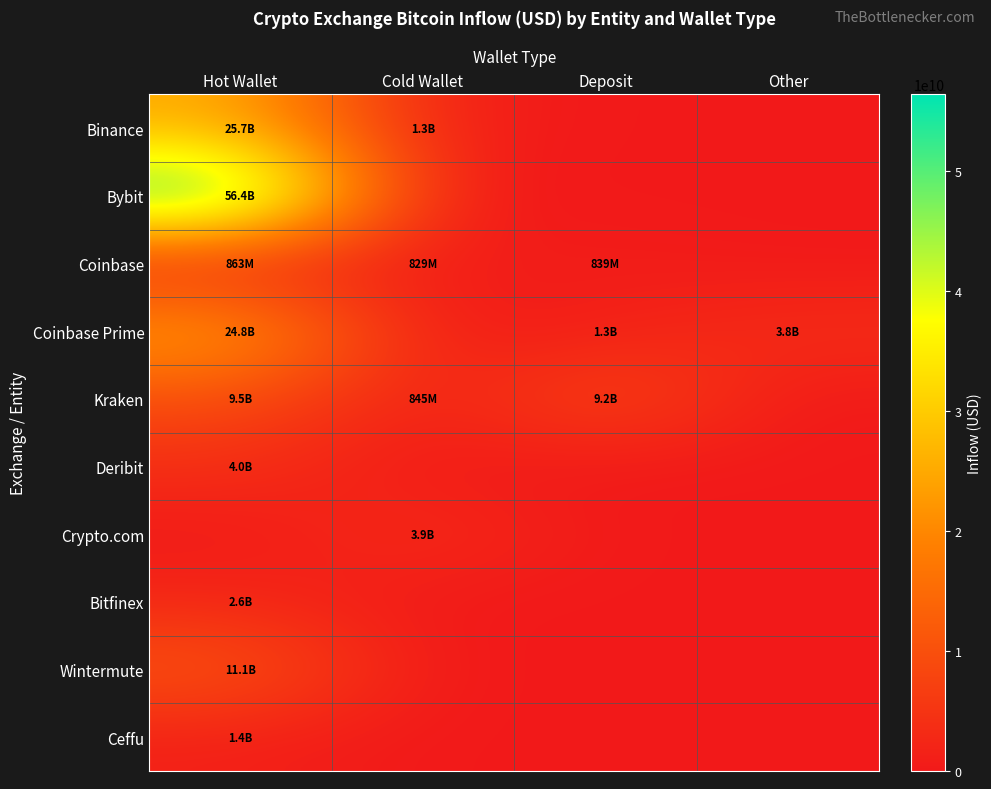

What is the total value across all series at Cold Wallet?

6869761362.5